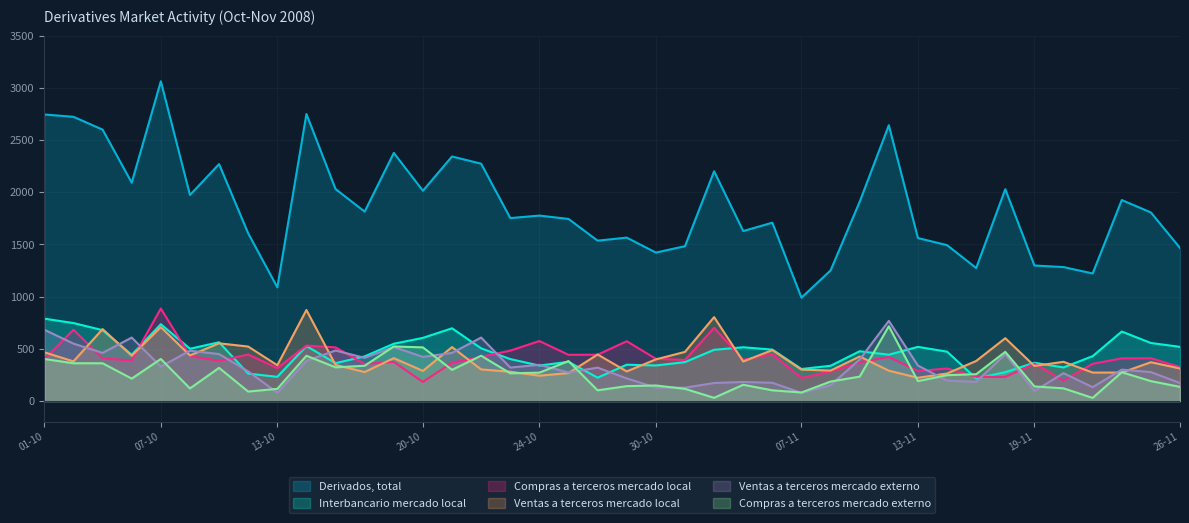

True or false: Ventas a terceros mercado local has a value of 437 at 08-10.

True